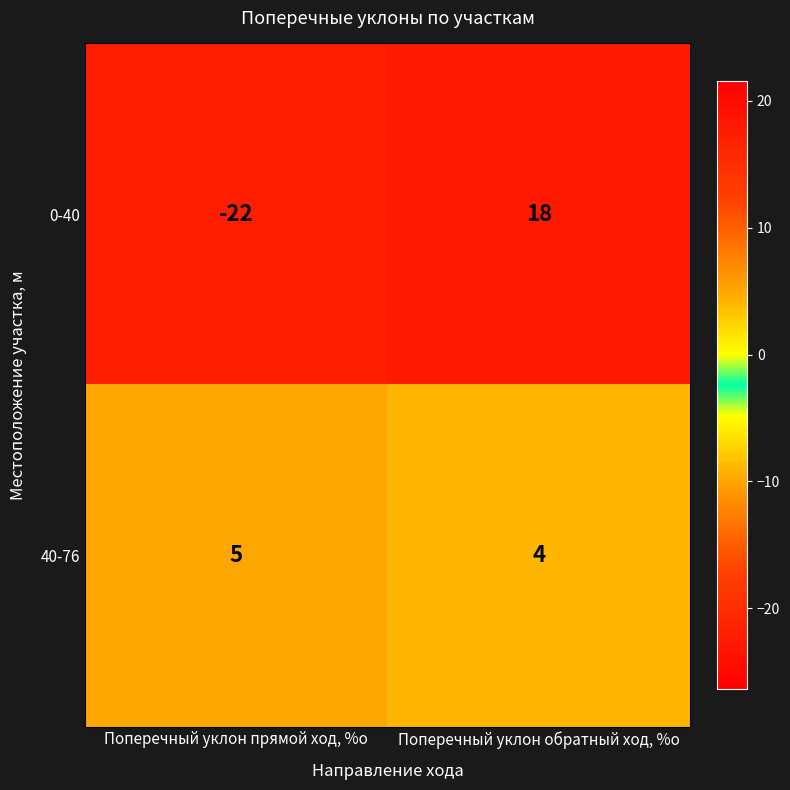

Reading left to right, what are all the values shown in this chart?

0-40: Поперечный уклон прямой ход, %о=-22	Поперечный уклон обратный ход, %о=18
40-76: Поперечный уклон прямой ход, %о=5	Поперечный уклон обратный ход, %о=4